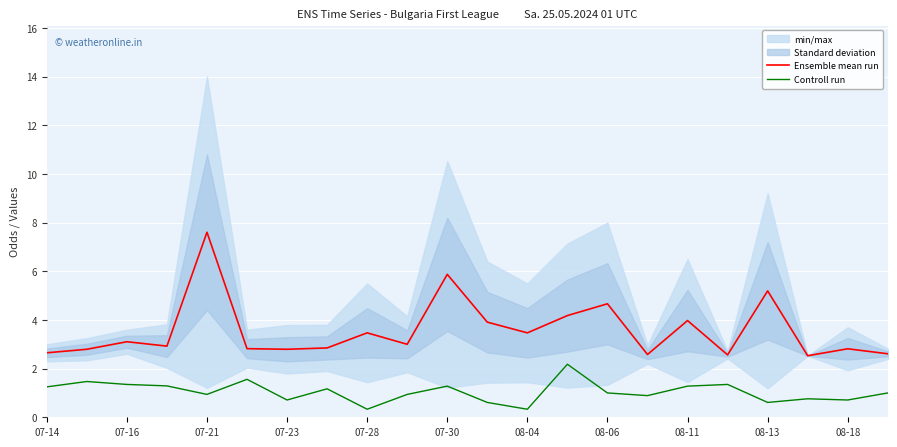

True or false: Ensemble mean run and Controll run cross at least once.

False